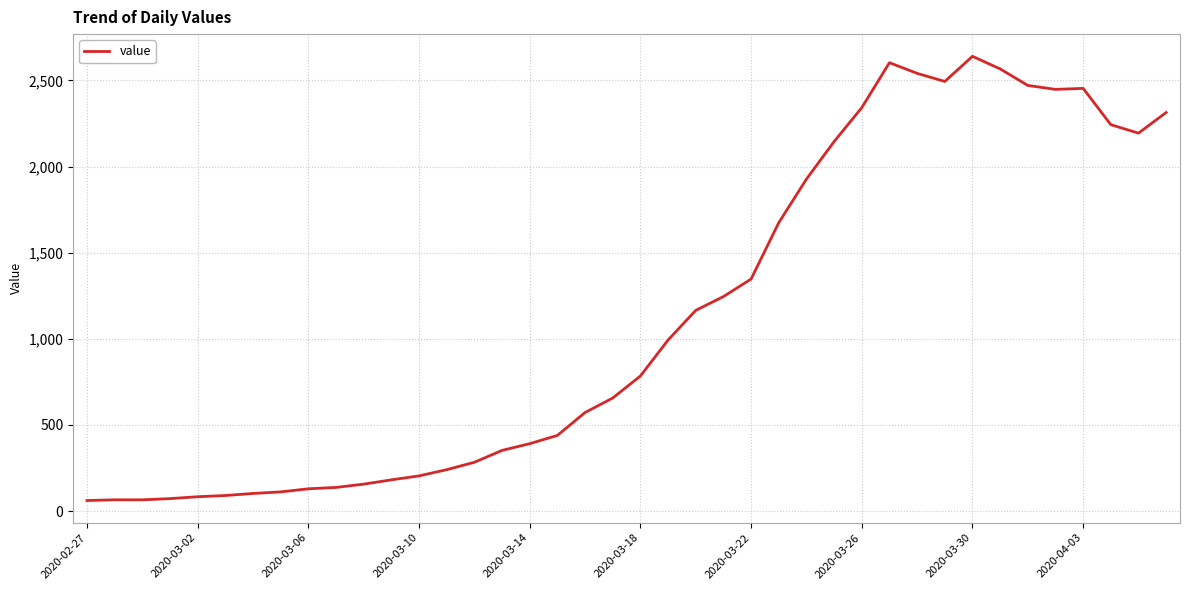

What is the greatest value displayed?

2640